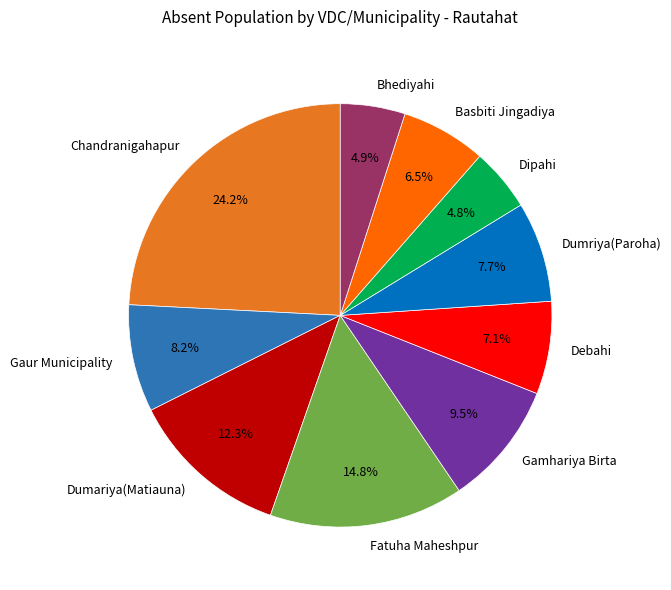

Approximately how many times larger is the value at Dumriya(Paroha) compared to Dumariya(Matiauna)?

0.6